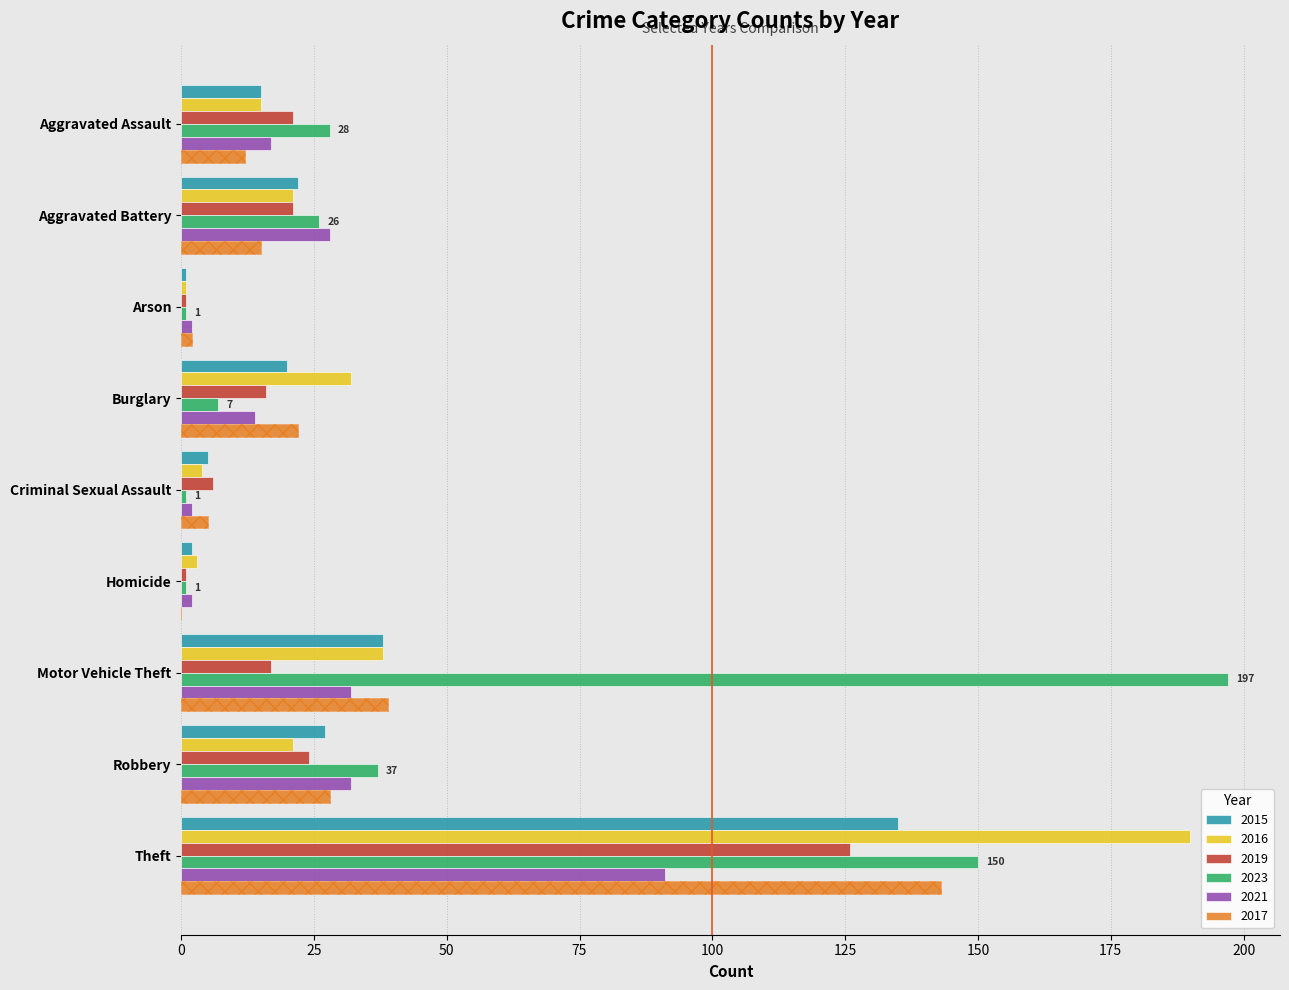

Count the number of data series in this chart.

6